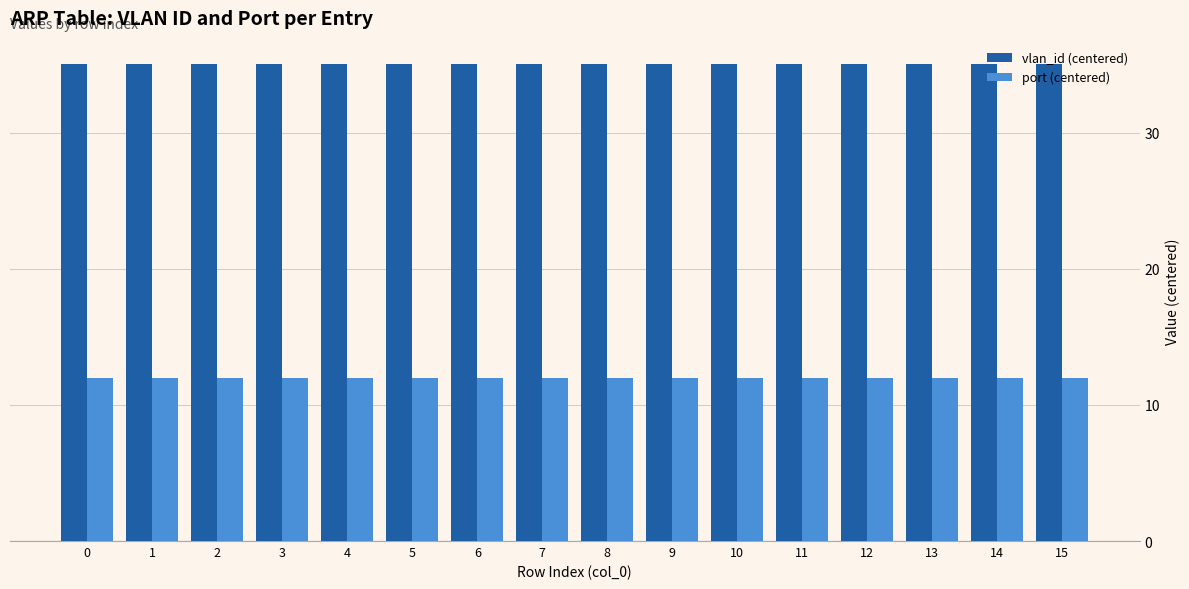

Are the bars grouped side by side (vs. stacked)?

Yes